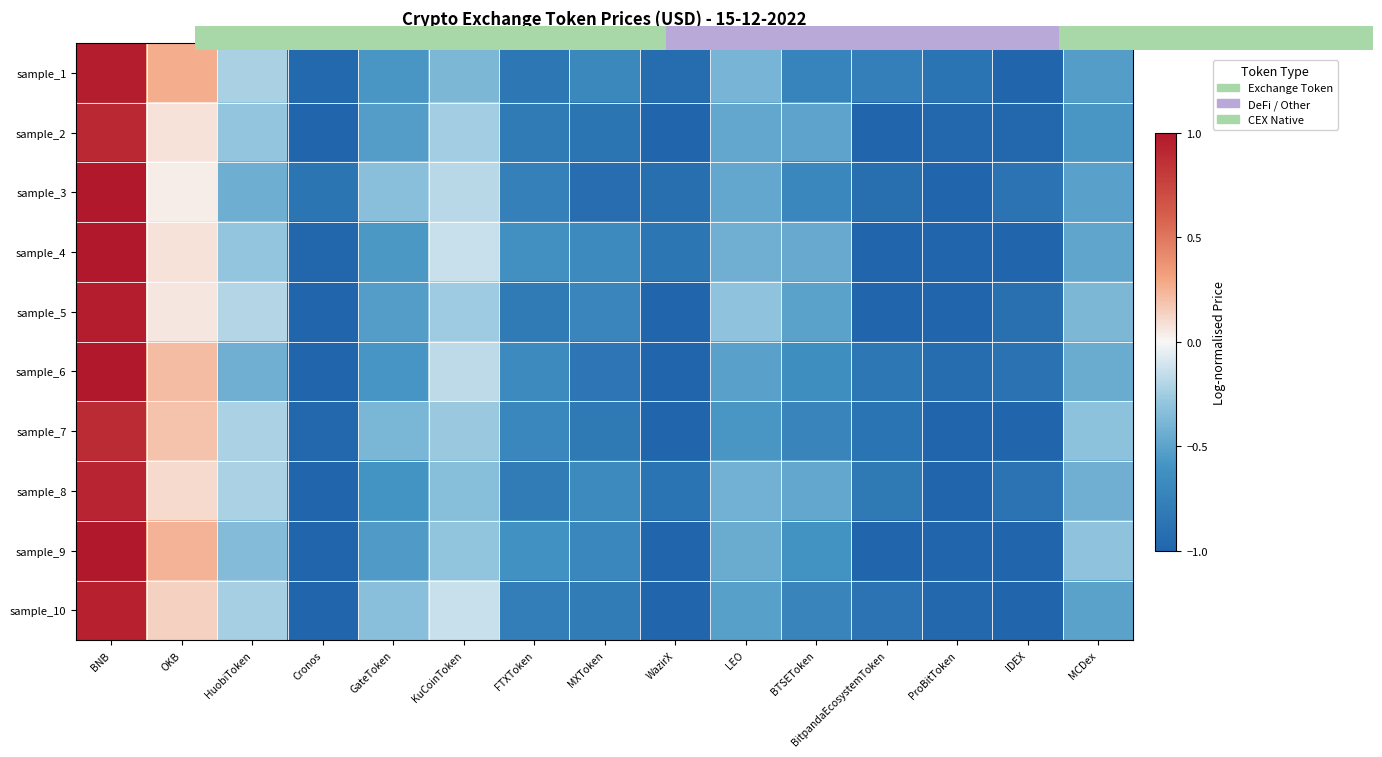

Which category has the highest value across all series?

BNB